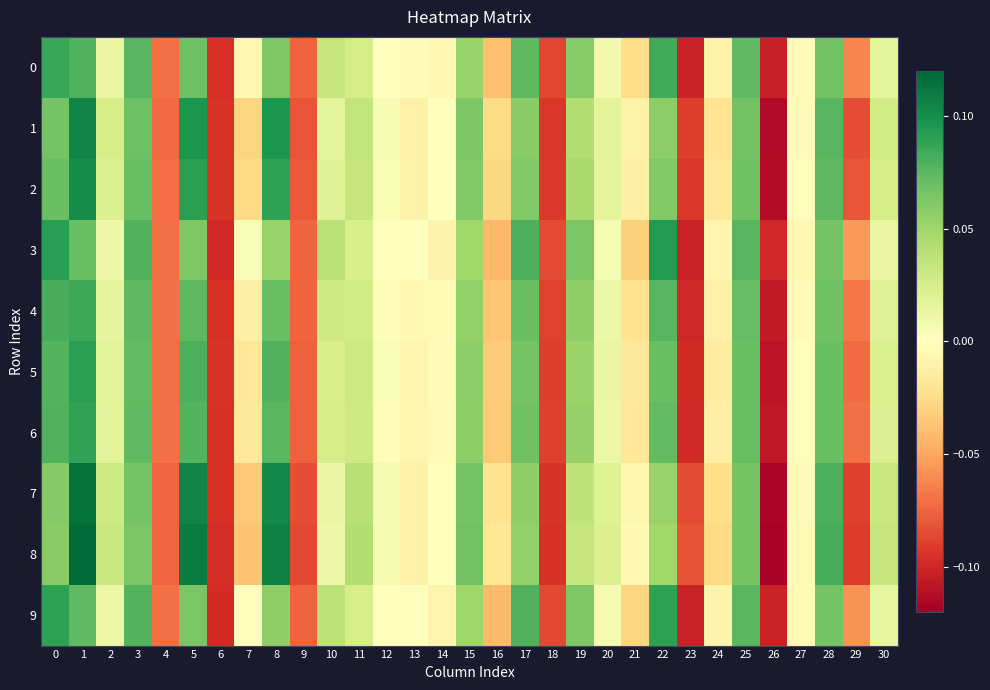

At which category does the chart reach its minimum across all series?

26